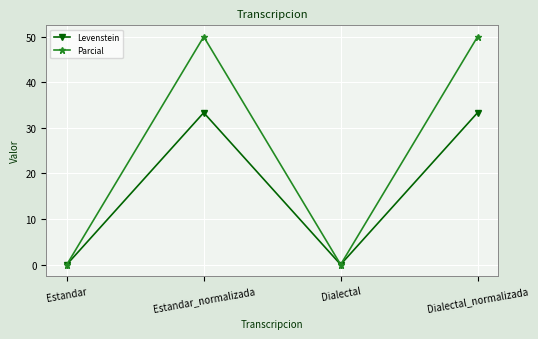

Is this an area chart (filled region under the line)?

No